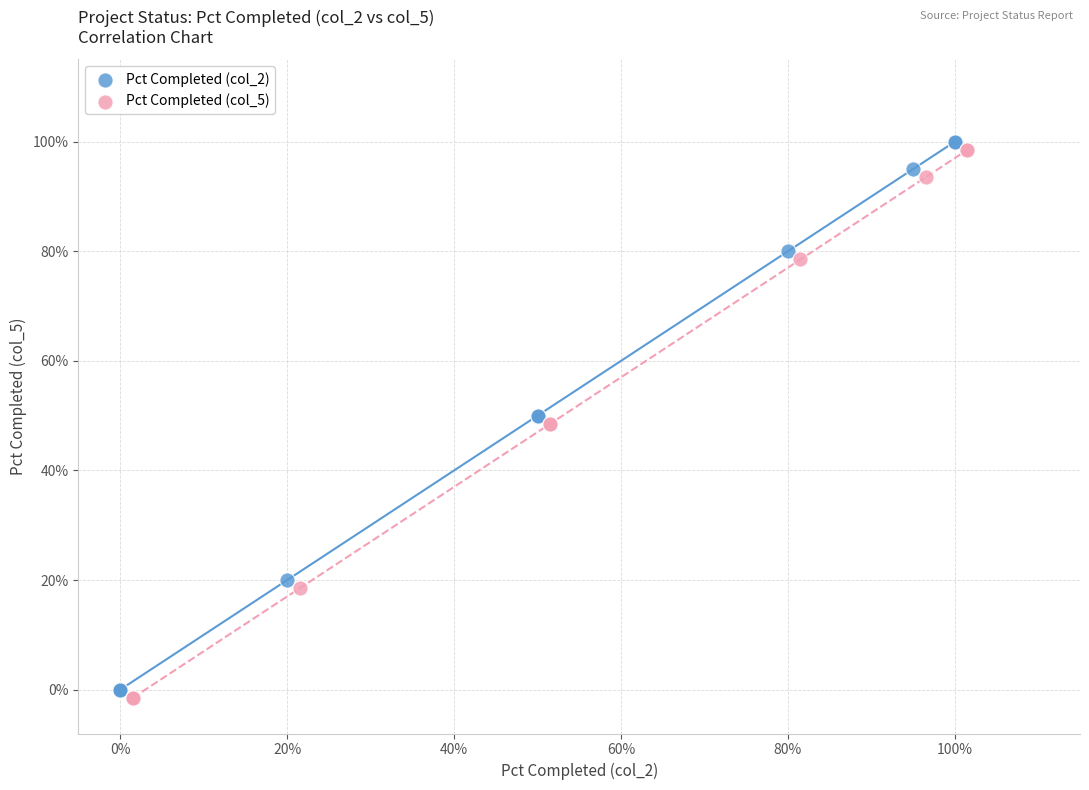

Which series contains the highest Y value?

Pct Completed (col_2)